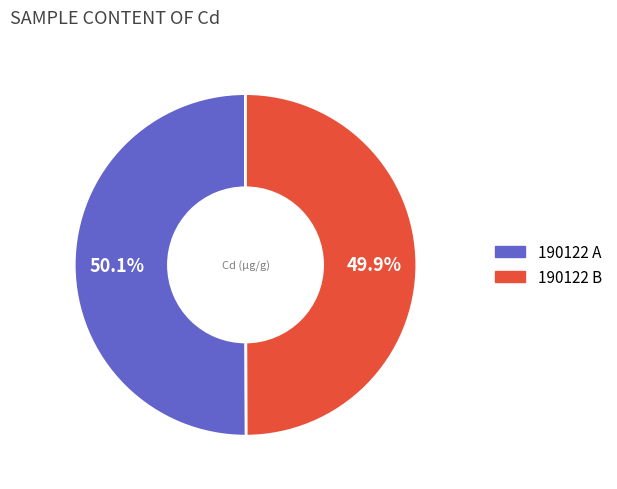

The 190122 A slice represents 56% of the pie. True or false?

False